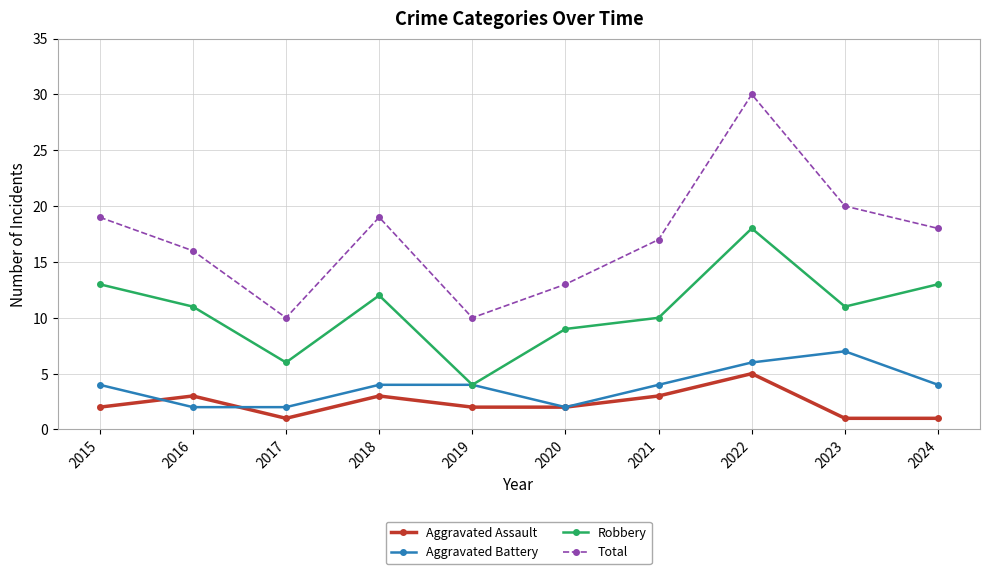

List the series in order of their peak value, highest first.

Total, Robbery, Aggravated Battery, Aggravated Assault